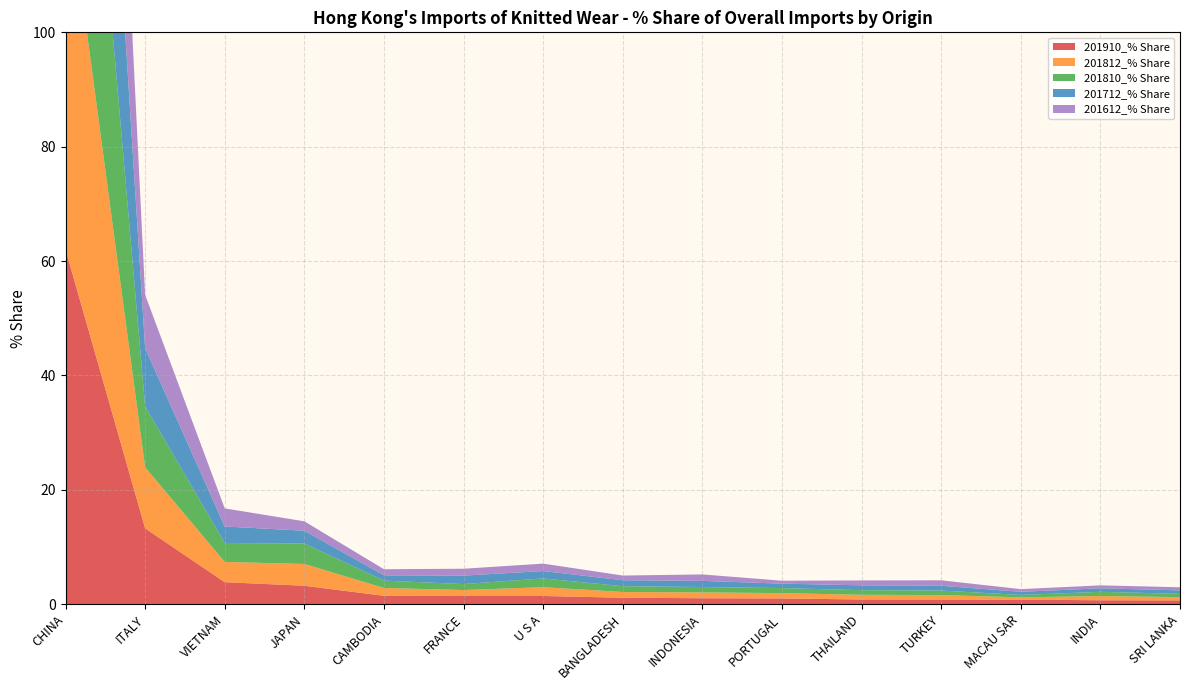

Reading right to left, what are all the values shown in this chart?

201910_% Share: SRI LANKA=0.7	INDIA=0.7	MACAU SAR=0.8	TURKEY=0.8	THAILAND=0.8	PORTUGAL=1.0	INDONESIA=1.1	BANGLADESH=1.1	U S A=1.4	FRANCE=1.5	CAMBODIA=1.5	JAPAN=3.2	VIETNAM=3.9	ITALY=13.3	CHINA=62.0
201812_% Share: SRI LANKA=0.6	INDIA=0.7	MACAU SAR=0.4	TURKEY=0.8	THAILAND=0.8	PORTUGAL=0.9	INDONESIA=1.0	BANGLADESH=1.0	U S A=1.5	FRANCE=1.0	CAMBODIA=1.4	JAPAN=3.8	VIETNAM=3.5	ITALY=10.7	CHINA=65.9
201810_% Share: SRI LANKA=0.6	INDIA=0.7	MACAU SAR=0.4	TURKEY=0.8	THAILAND=0.8	PORTUGAL=0.9	INDONESIA=0.9	BANGLADESH=1.0	U S A=1.5	FRANCE=1.0	CAMBODIA=1.3	JAPAN=3.6	VIETNAM=3.3	ITALY=10.6	CHINA=66.8
201712_% Share: SRI LANKA=0.6	INDIA=0.6	MACAU SAR=0.5	TURKEY=0.8	THAILAND=0.8	PORTUGAL=0.8	INDONESIA=1.1	BANGLADESH=1.0	U S A=1.3	FRANCE=1.5	CAMBODIA=0.9	JAPAN=2.2	VIETNAM=2.9	ITALY=10.2	CHINA=70.0
201612_% Share: SRI LANKA=0.5	INDIA=0.5	MACAU SAR=0.5	TURKEY=1.0	THAILAND=0.9	PORTUGAL=0.5	INDONESIA=1.1	BANGLADESH=0.8	U S A=1.3	FRANCE=1.2	CAMBODIA=1.1	JAPAN=1.6	VIETNAM=3.2	ITALY=9.3	CHINA=72.3